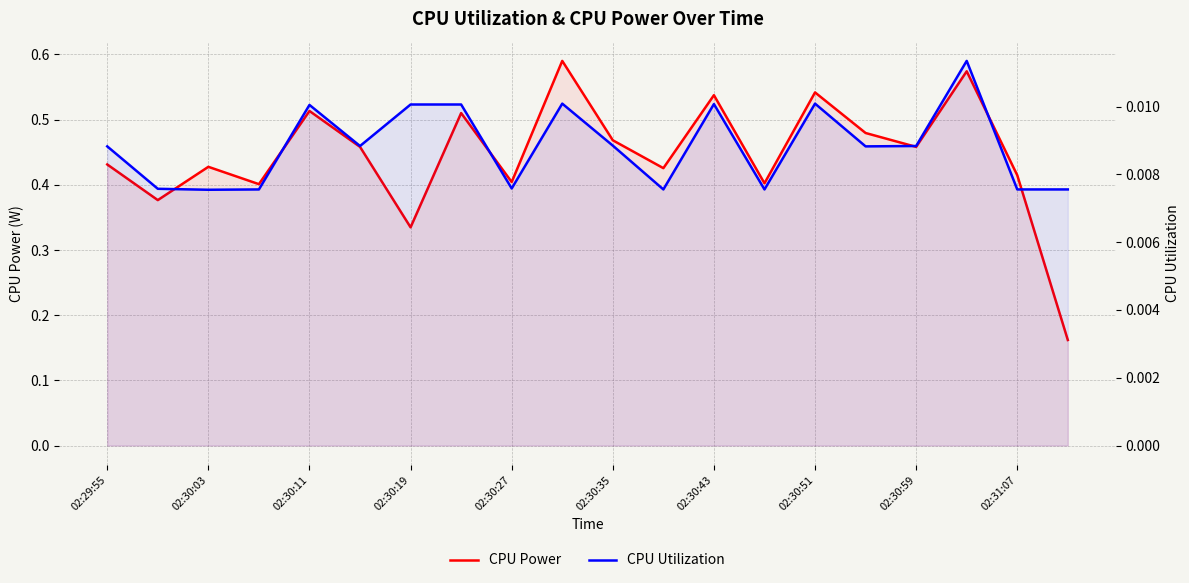

How many interior local peaks does the CPU Power series have?

7